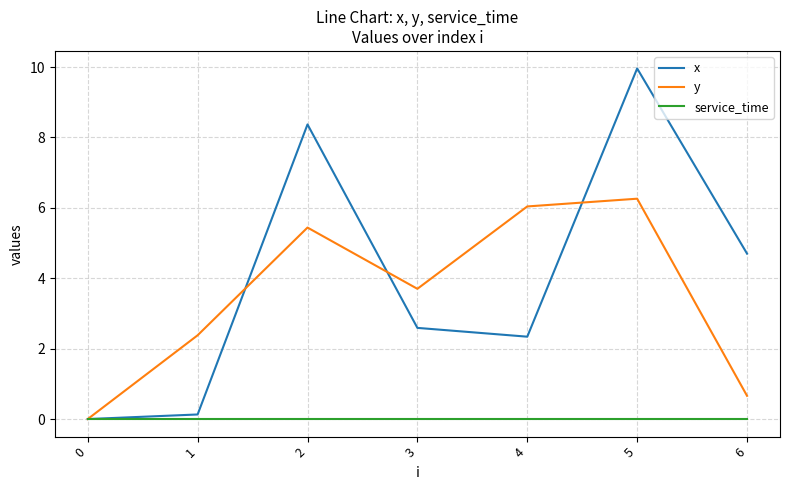

Reading left to right, what are all the values shown in this chart?

x: 0.0	0.1	8.4	2.6	2.3	10.0	4.7
y: 0.0	2.4	5.4	3.7	6.0	6.3	0.7
service_time: 0.0	0.0	0.0	0.0	0.0	0.0	0.0